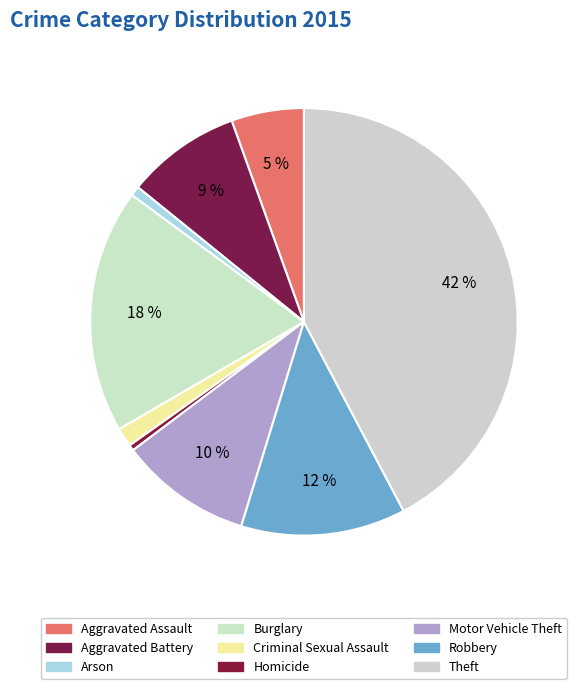

Which category has the biggest portion of the pie?

Theft